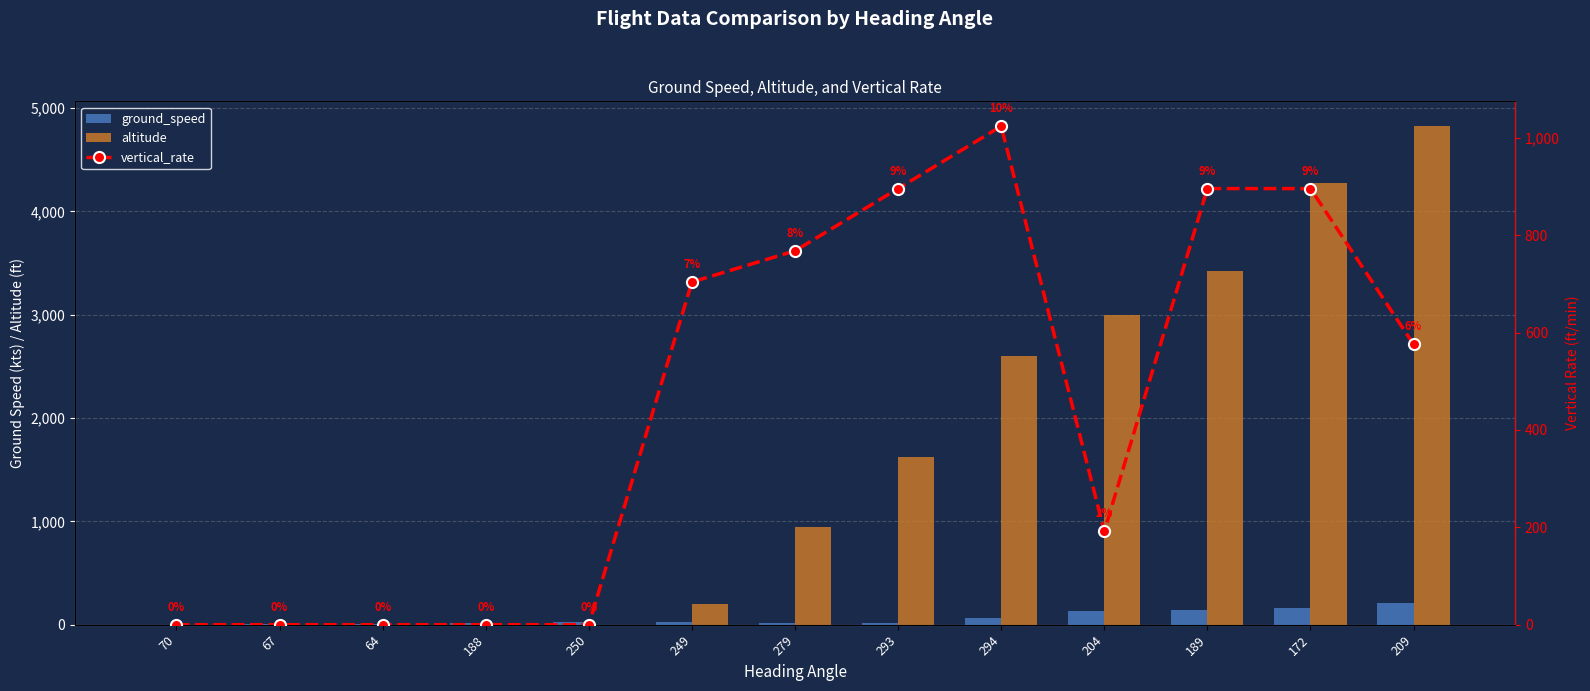

Between 294 and 293, which is larger?

294